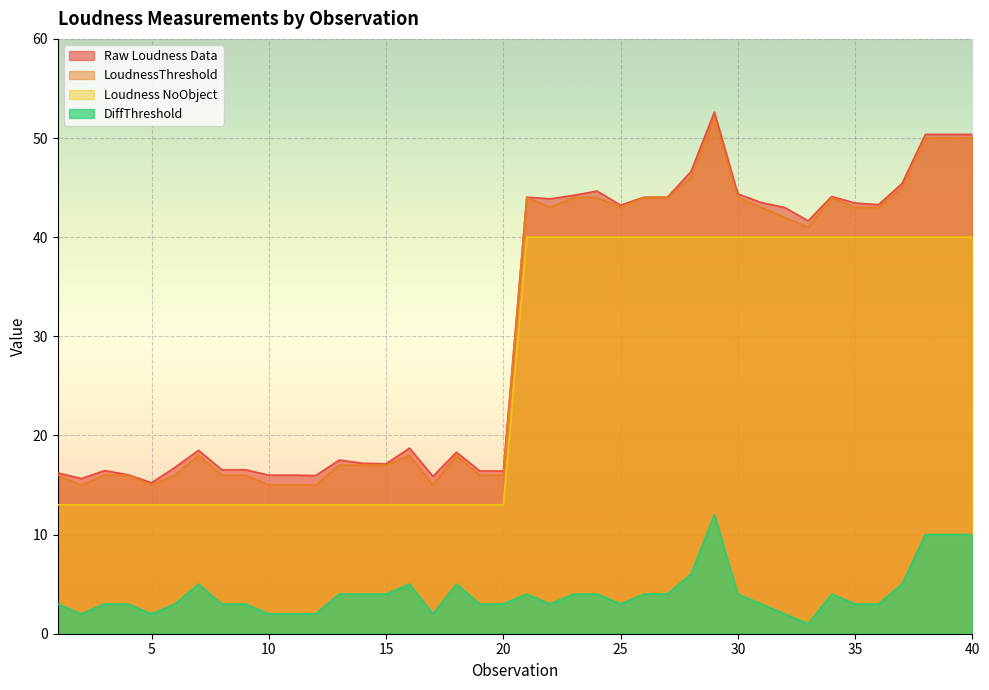

Between 18 and 24, which series saw the biggest shift?

Loudness NoObject